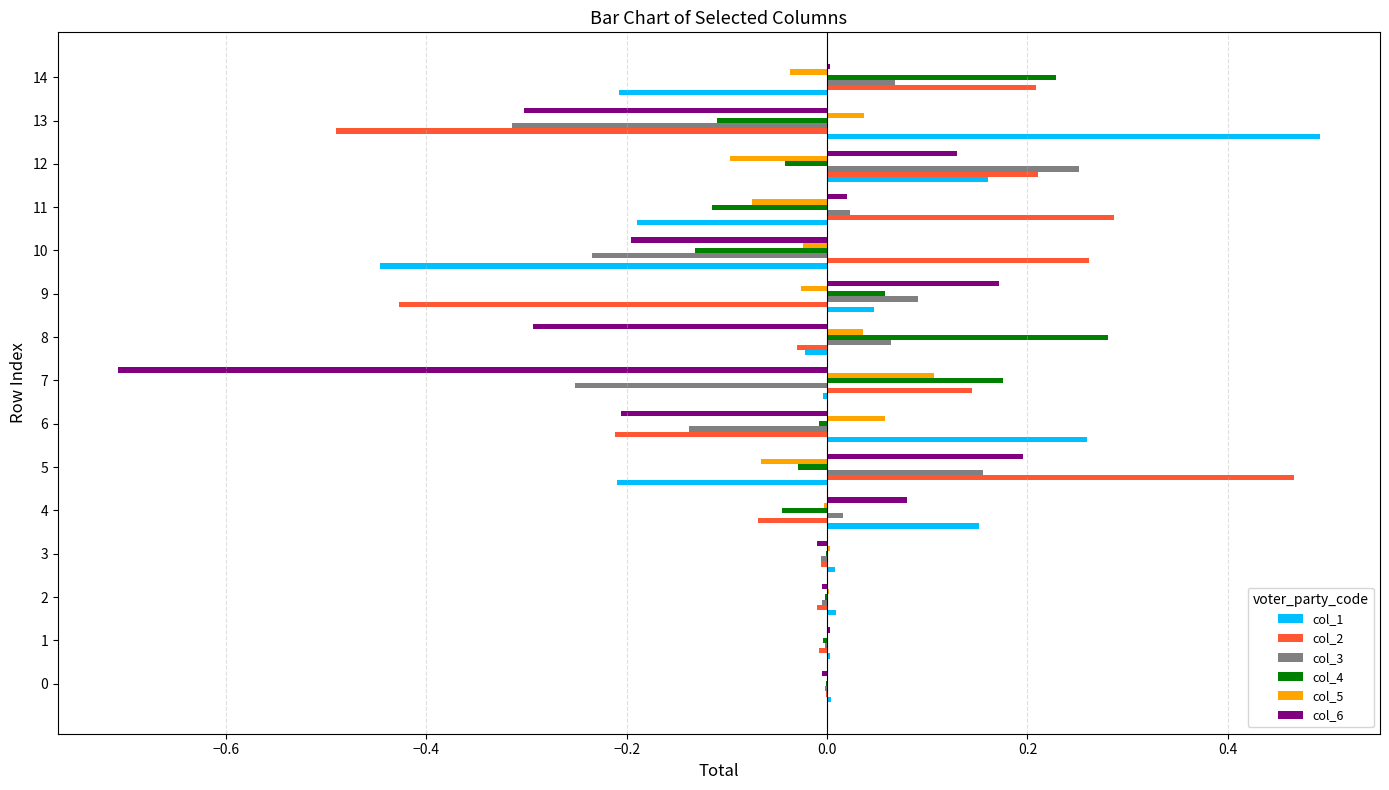

At which category is the sum across all series the highest?

12